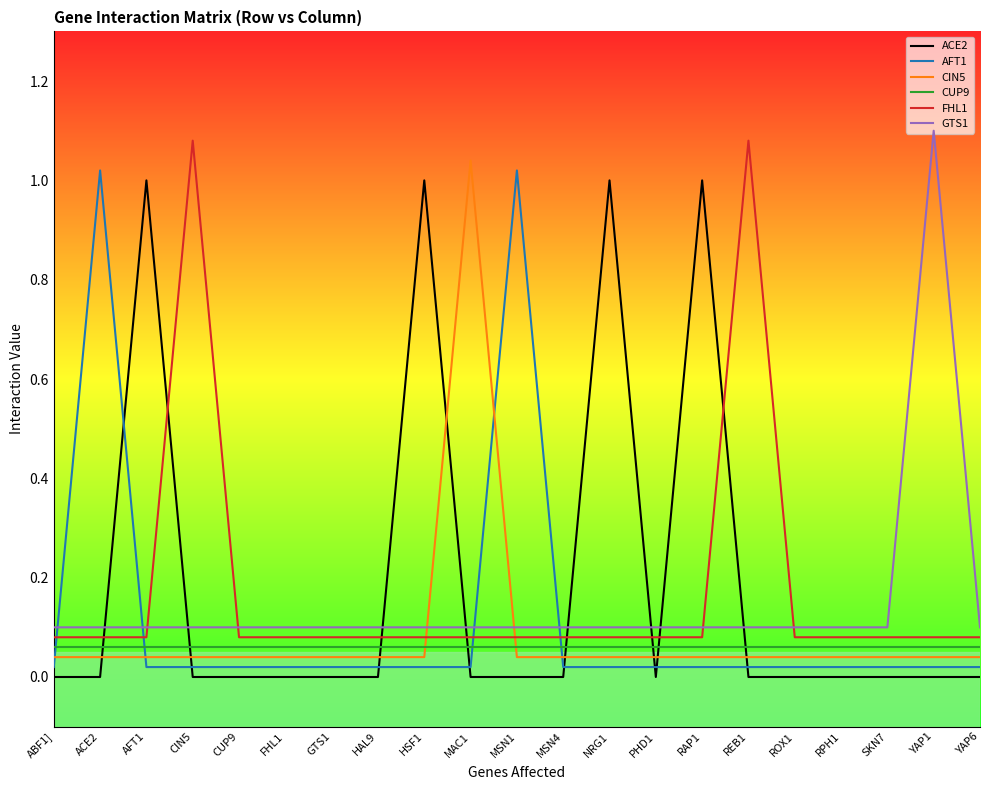

What value does the CUP9 series have at RAP1?

0.1